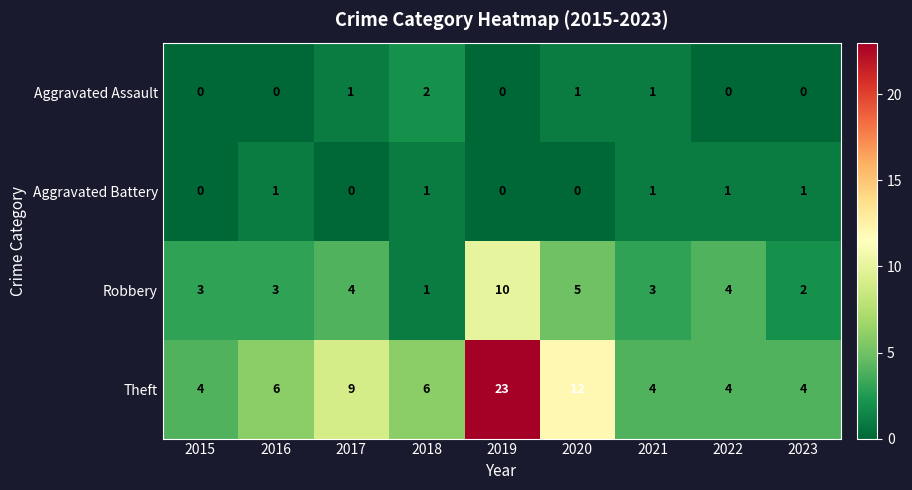

The Theft series shows 6 at 2021. True or false?

False